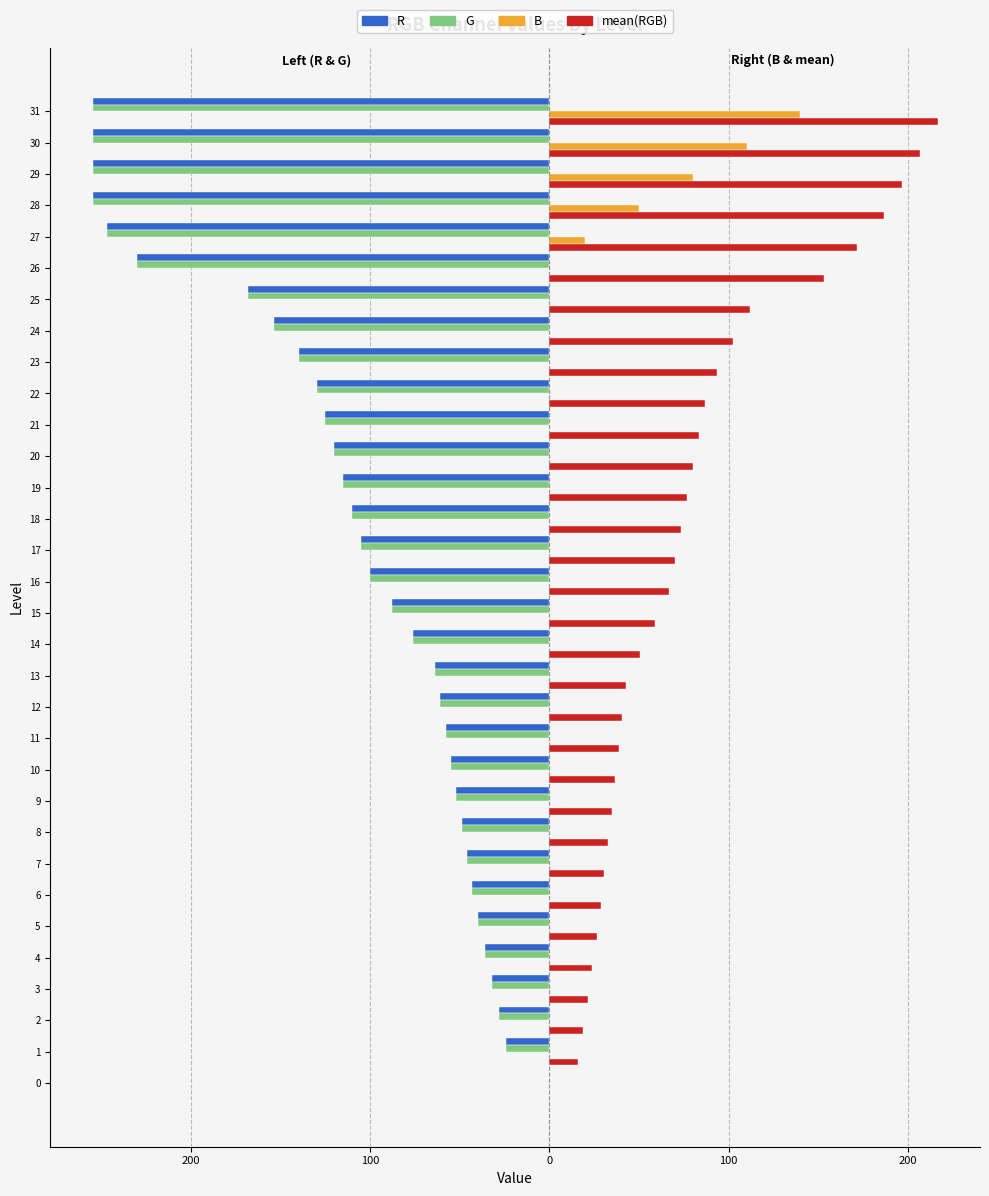

What are all the series names shown in the legend?

R, G, B, mean(RGB)